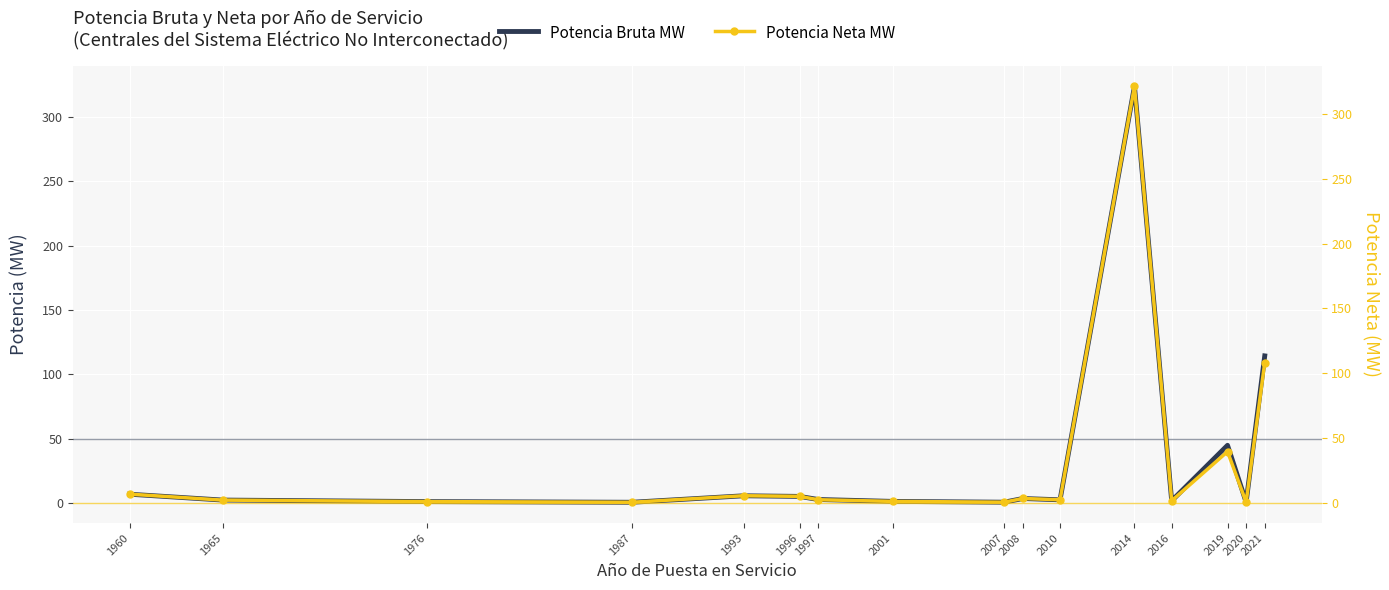

Which series has the widest spread of values?

Potencia Bruta MW